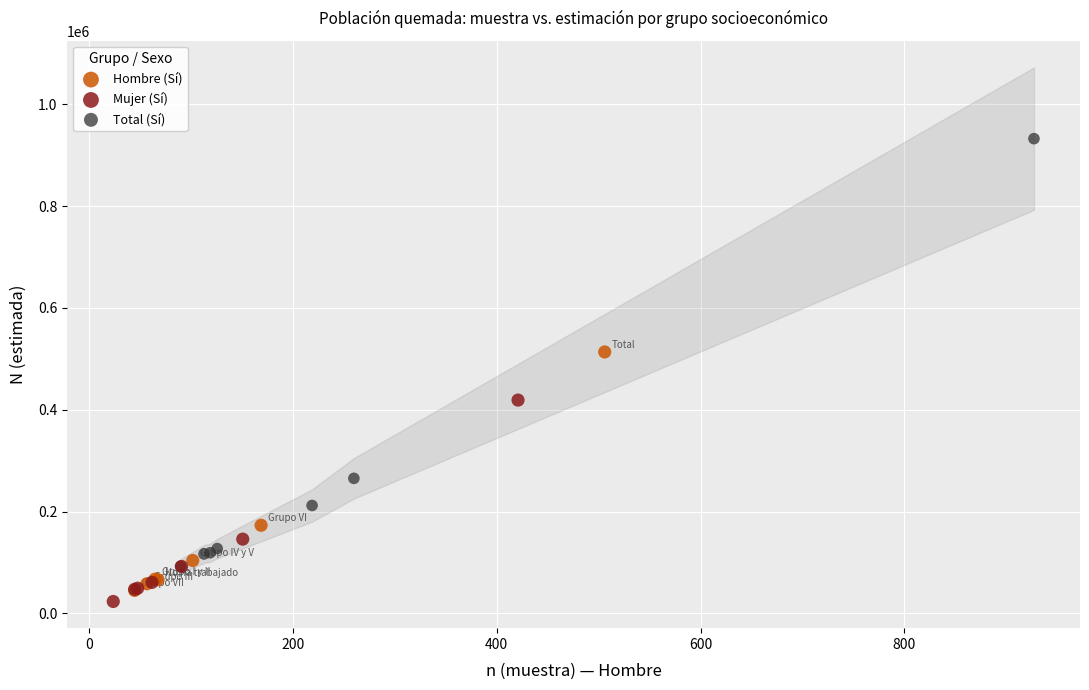

Which series contains the lowest Y value?

Mujer (Sí)